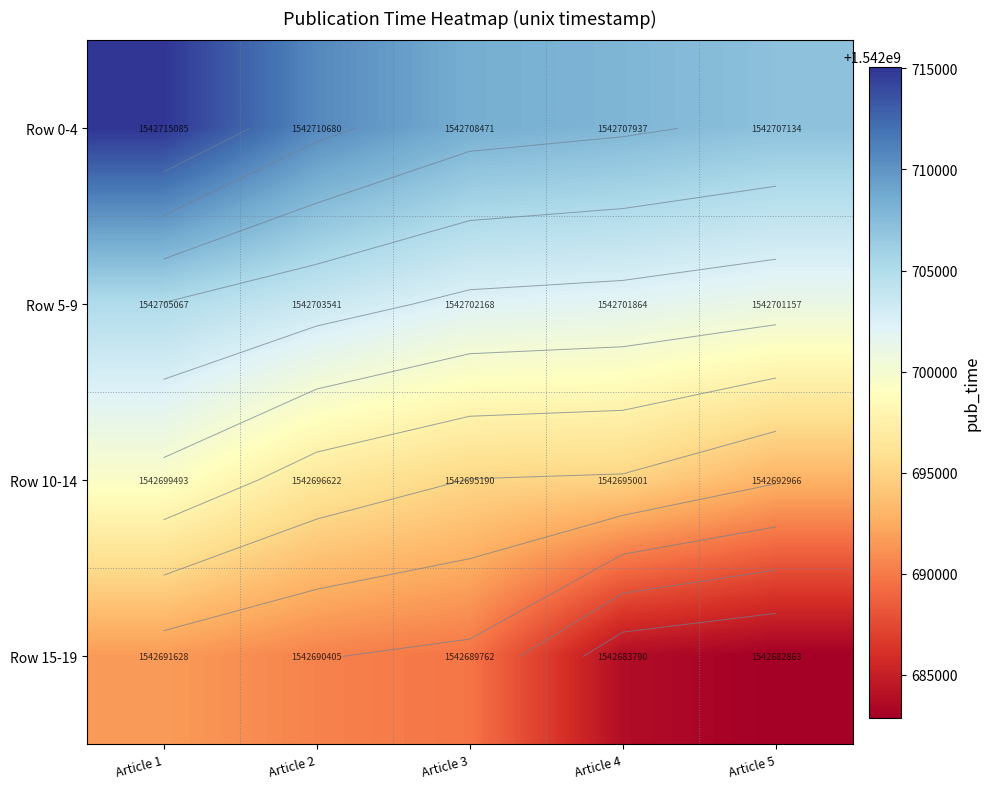

What is the sum of all Row 5-9 values?

7713513797